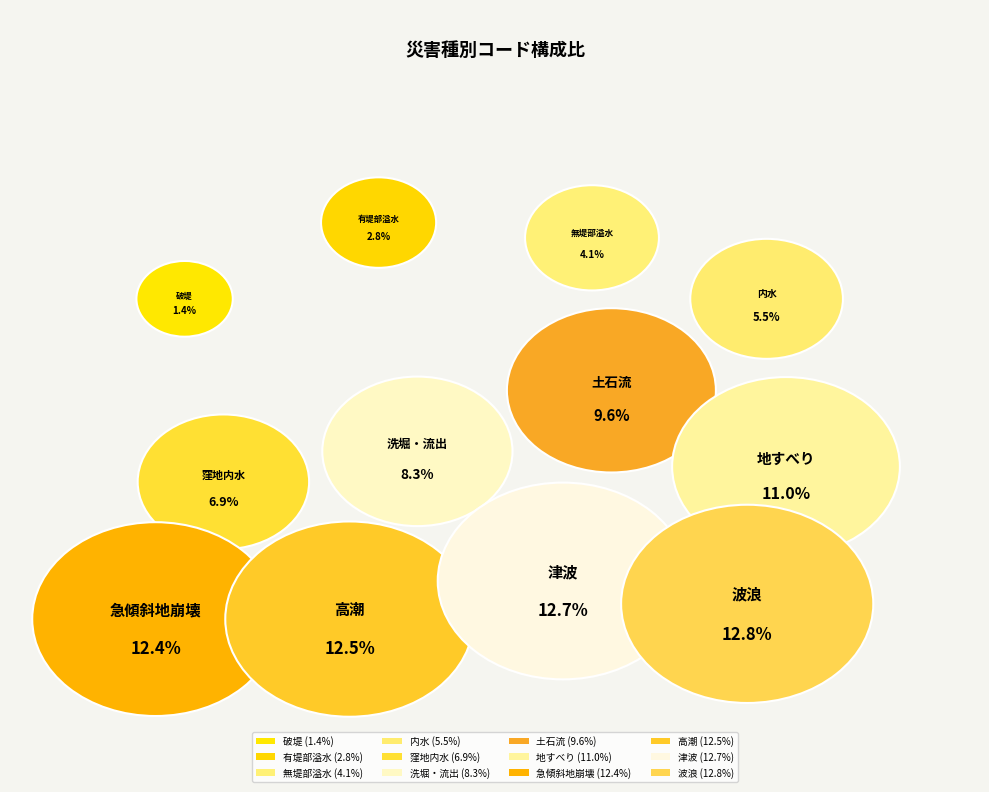

To the nearest percent, what is the combined percentage of 急傾斜地崩壊 and 土石流?

22%